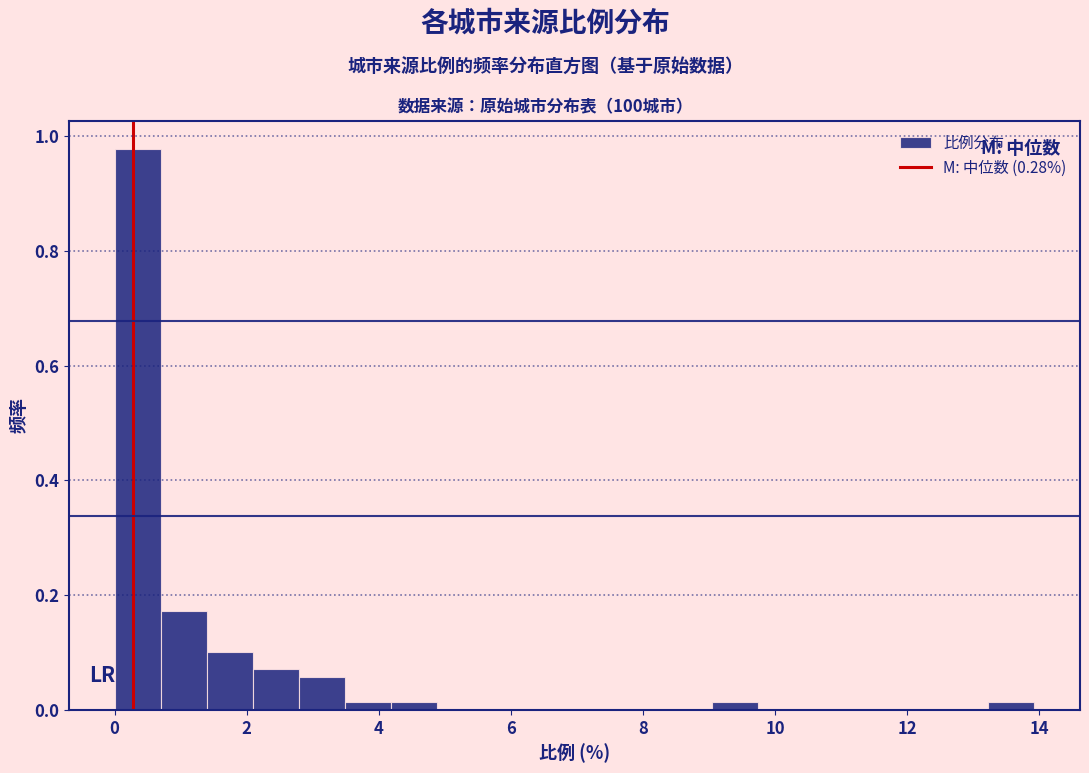

Read against the x-axis, roughly where is the centre of the tallest bar?

0.4